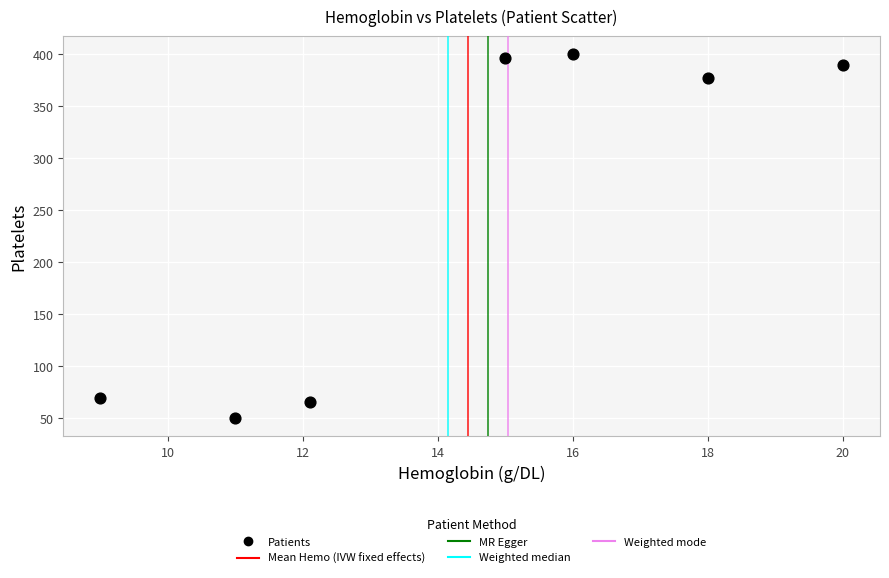

What Y value in the scatter plot is closest to 225?

377